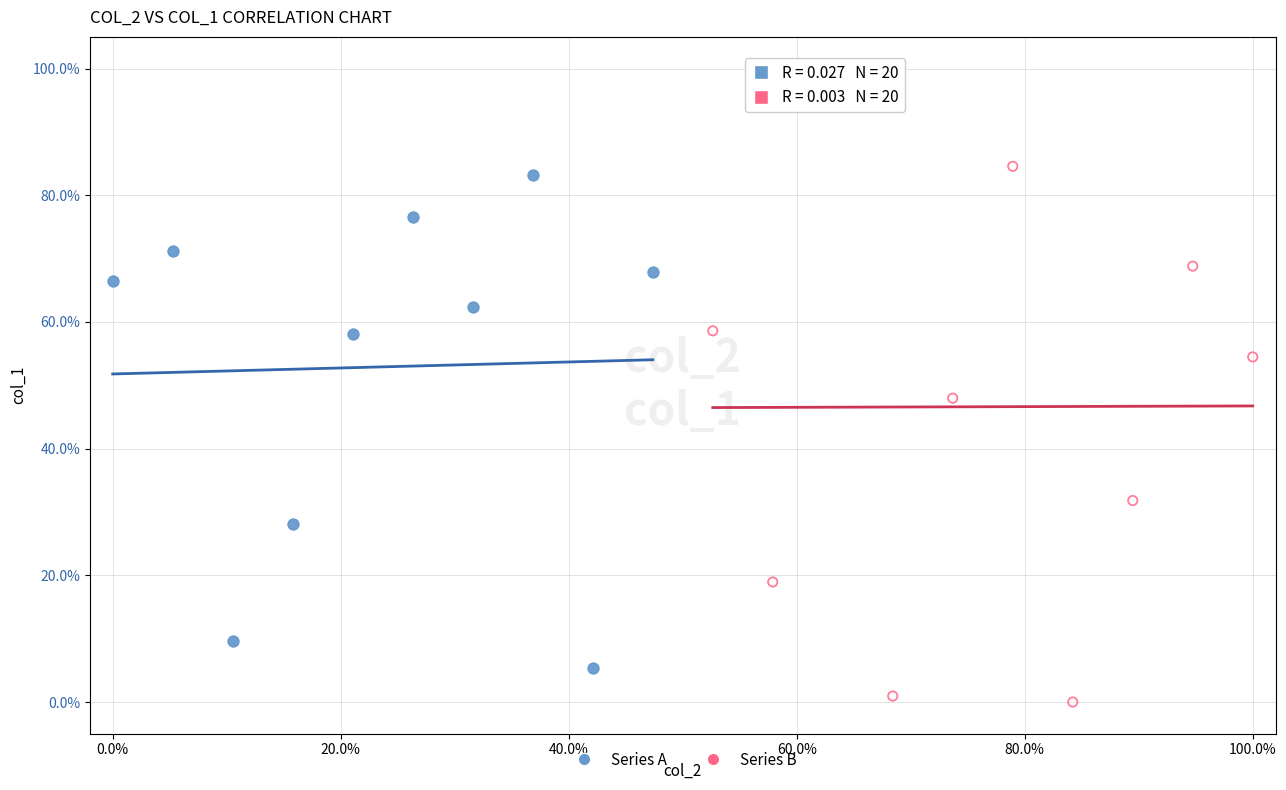

Which series contains the lowest Y value?

Series B